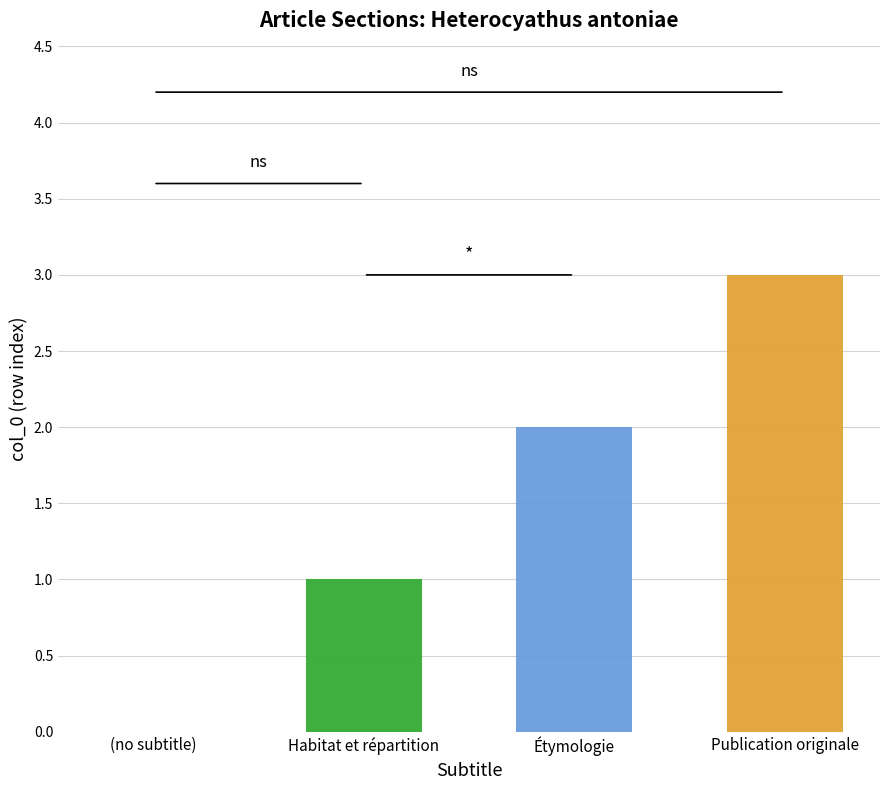

Which category has the highest value across all series?

Publication originale